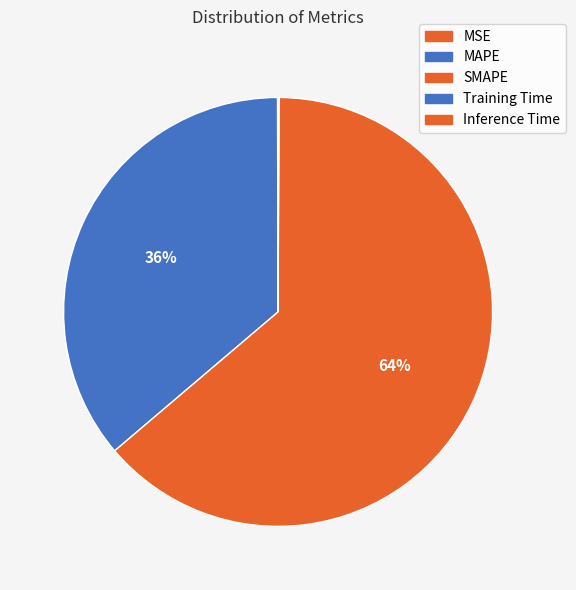

Between Inference Time and Training Time, which is larger?

Inference Time